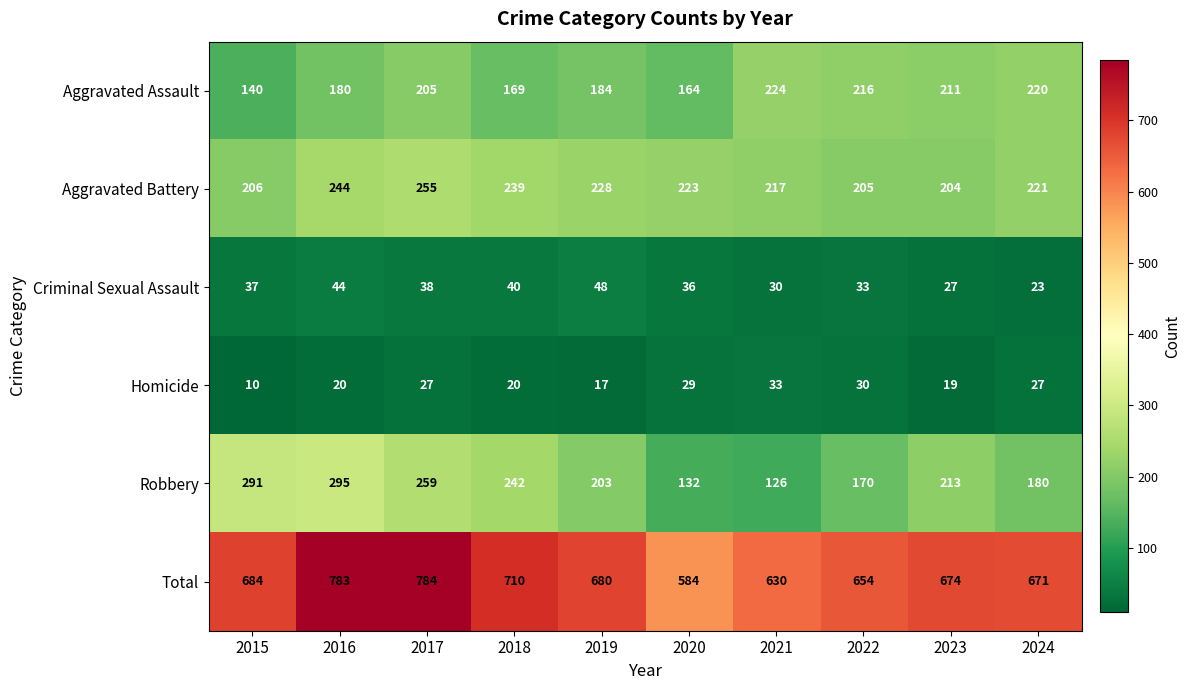

What is the difference between the maximum and minimum values in the Robbery series?

169